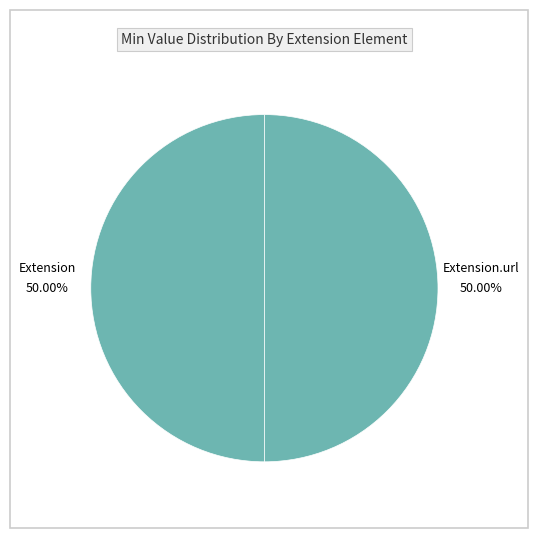

Count the number of slices in the pie.

2